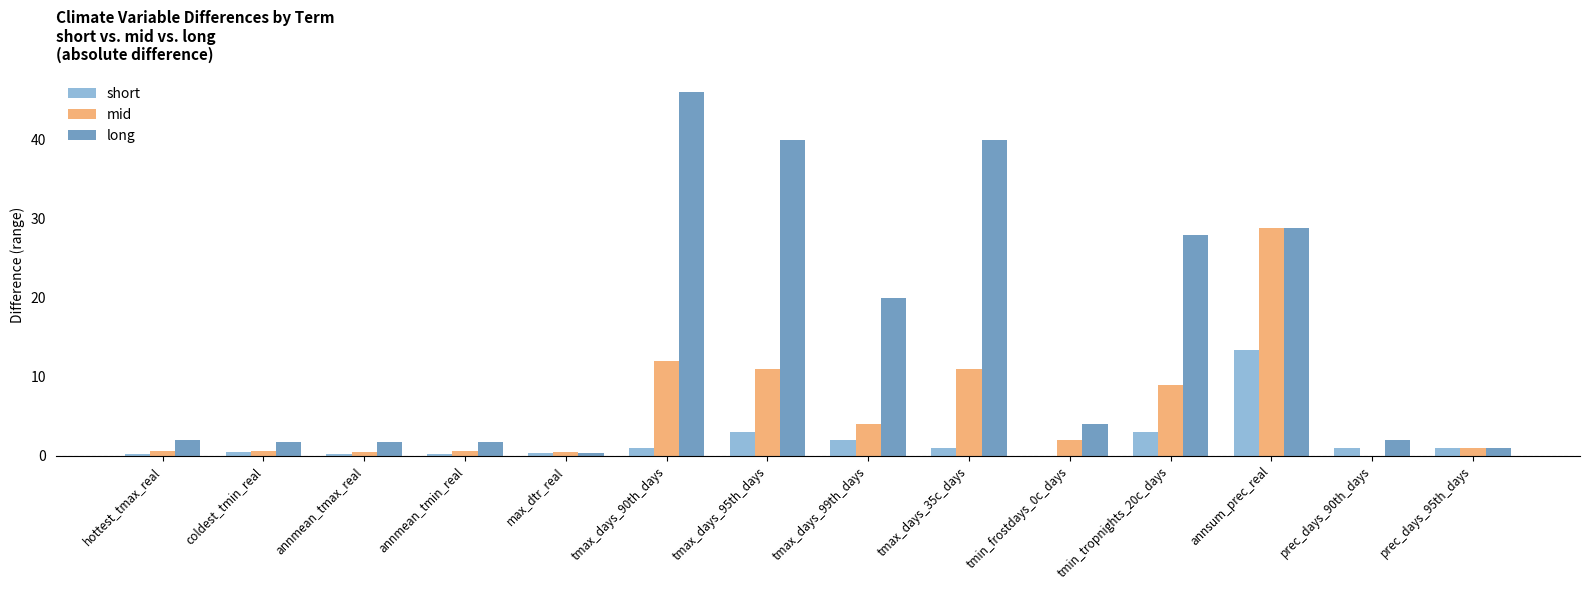

Which series changed the most between tmax_days_35c_days and prec_days_95th_days?

long